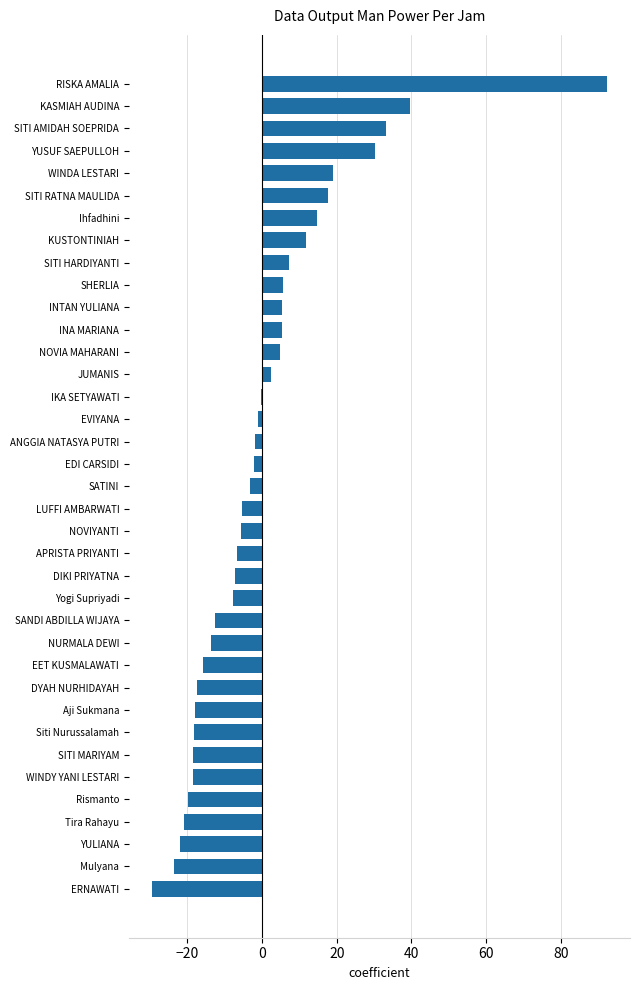

How many series are shown in this chart?

1